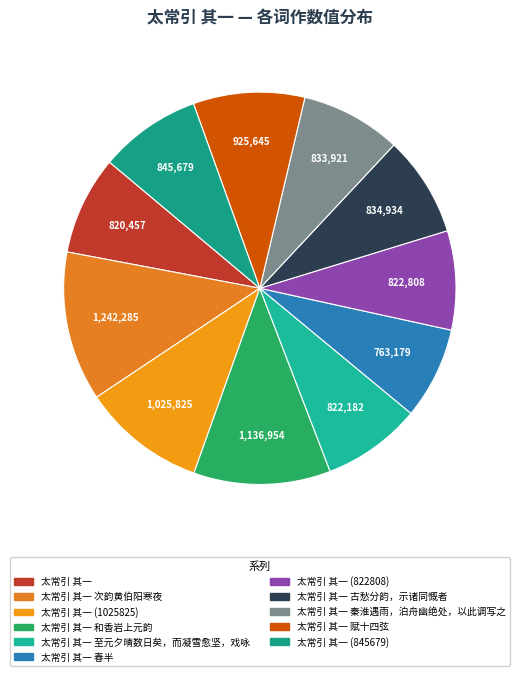

Is there any slice that represents more than half of the pie?

No